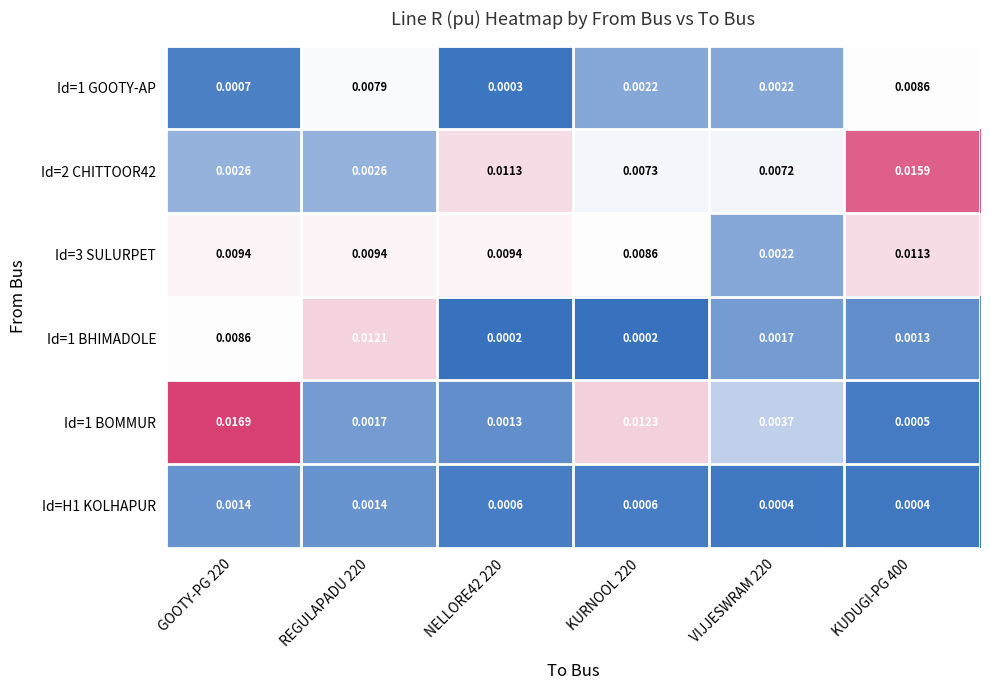

Is the value of Id=1 BOMMUR at VIJJESWRAM 220 greater than the value of Id=2 CHITTOOR42 at GOOTY-PG 220?

Yes